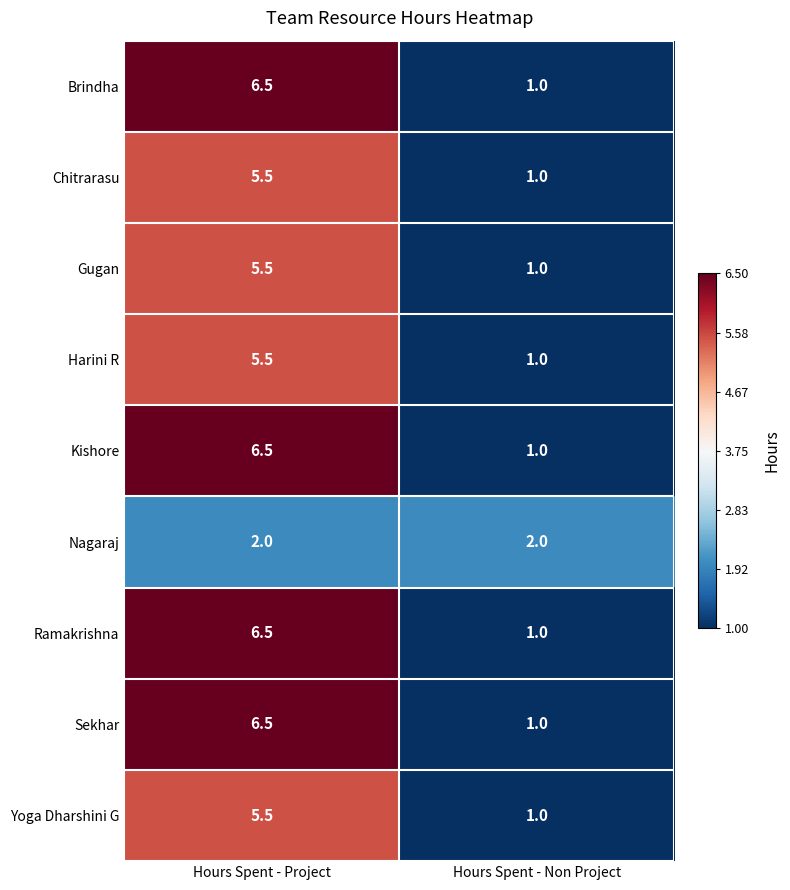

Which category has the highest value in the Brindha series?

Hours Spent - Project